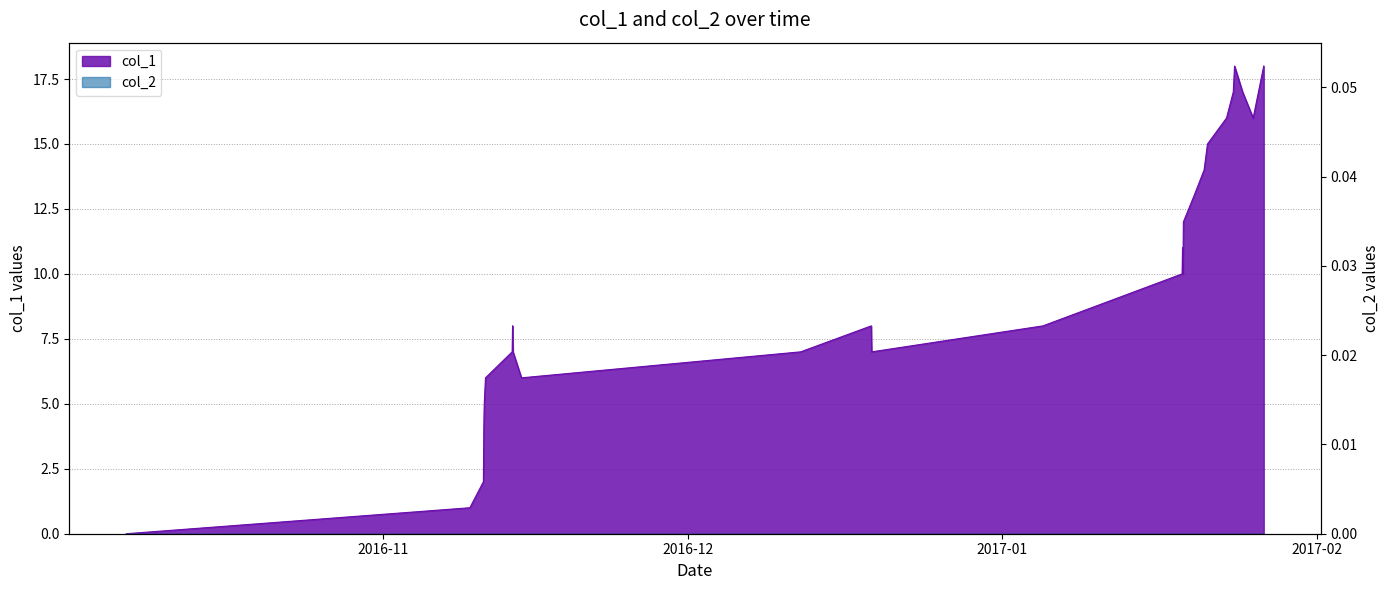

Reading left to right, extract all data points from this chart.

0	1	2	4	5	6	7	8	7	6	7	8	7	8	10	11	10	12	13	14	15	16	17	18	17	16	18